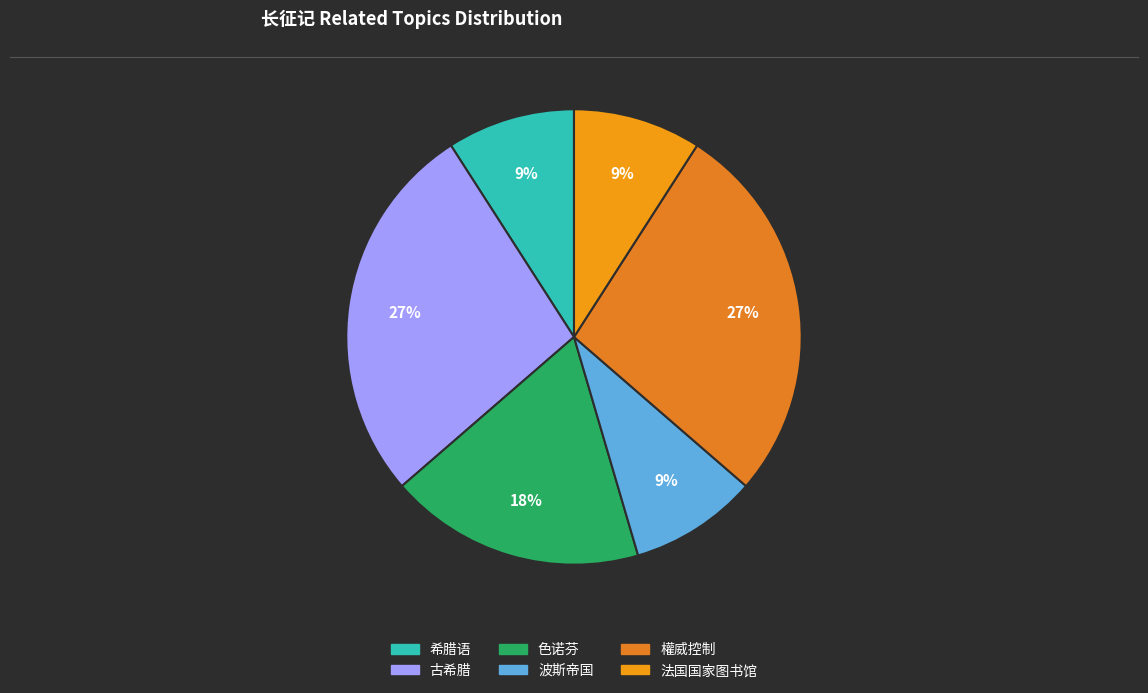

To the nearest percent, what portion does 波斯帝国 represent?

9%